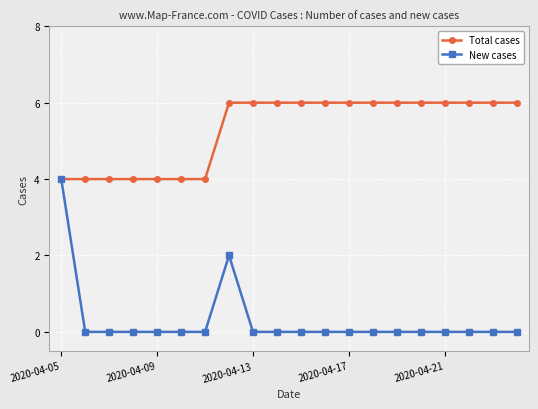

What are all the series names shown in the legend?

Total cases, New cases